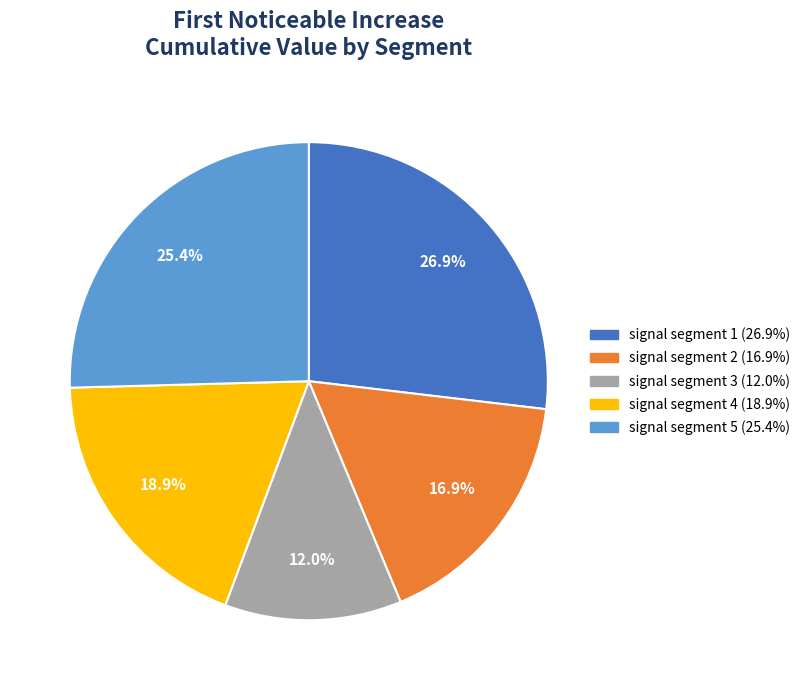

Is signal segment 2 the majority of the pie?

No